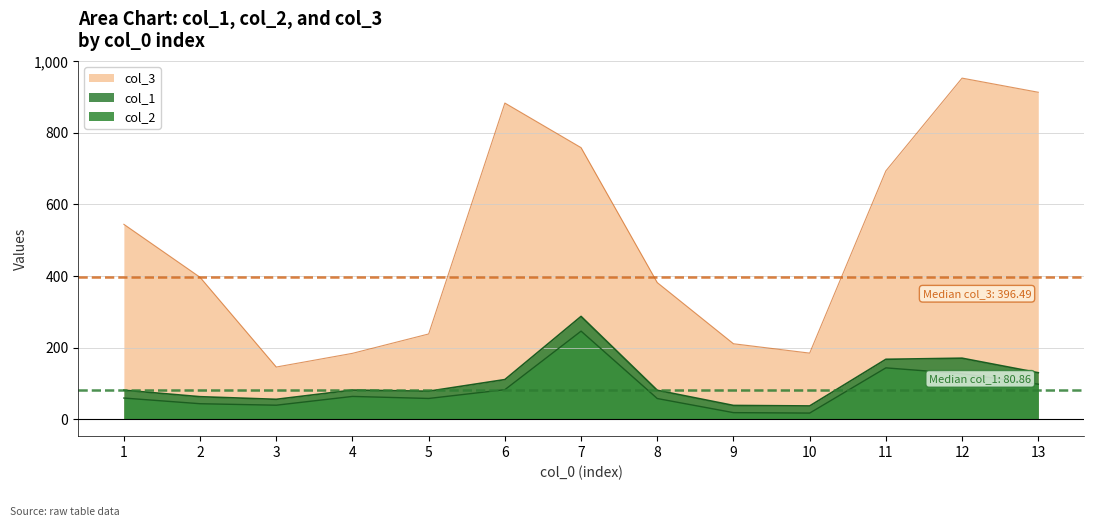

At which category does col_3 reach its first local peak?

6